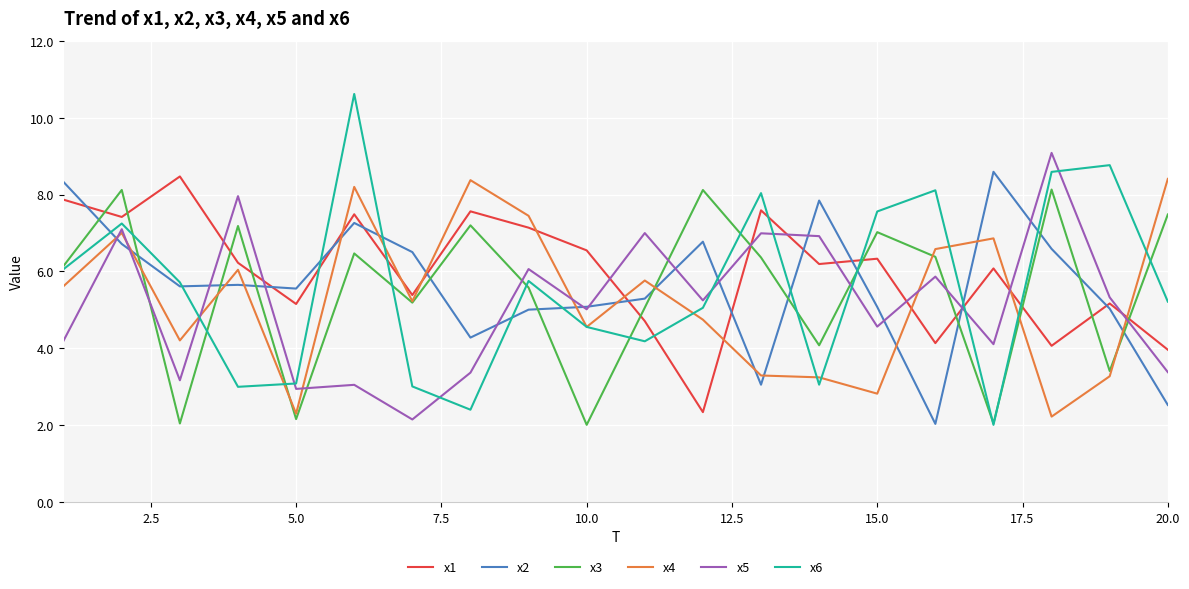

How many lines are shown in the chart?

6